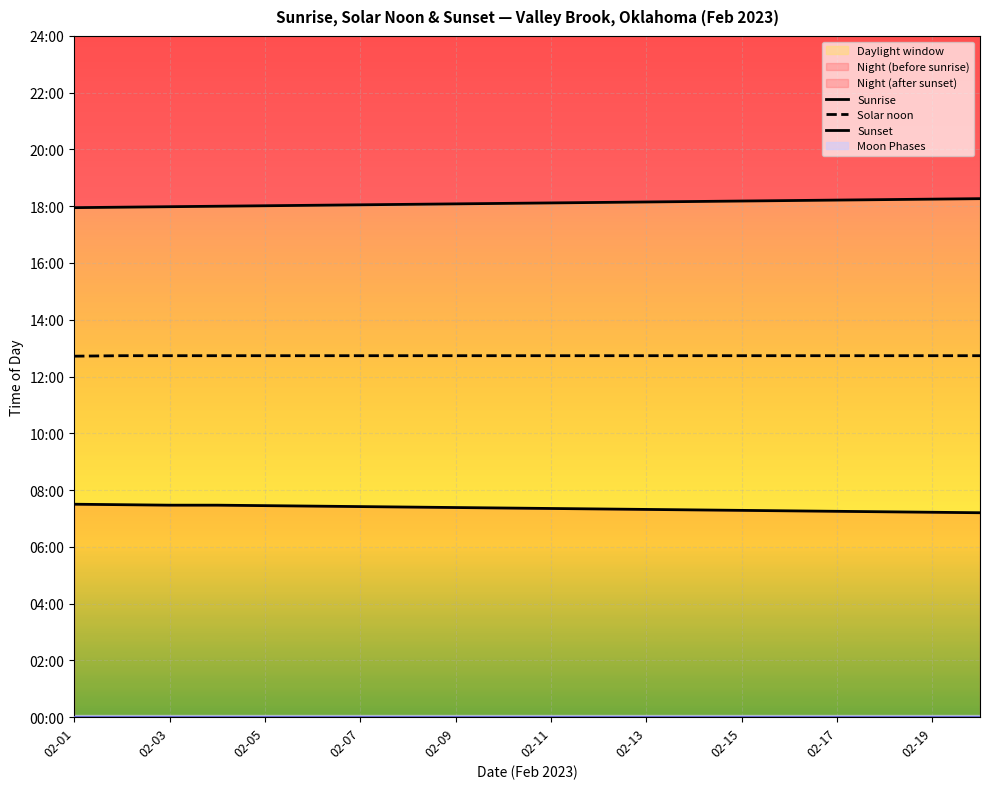

True or false: Sunset and Sunrise cross at least once.

False